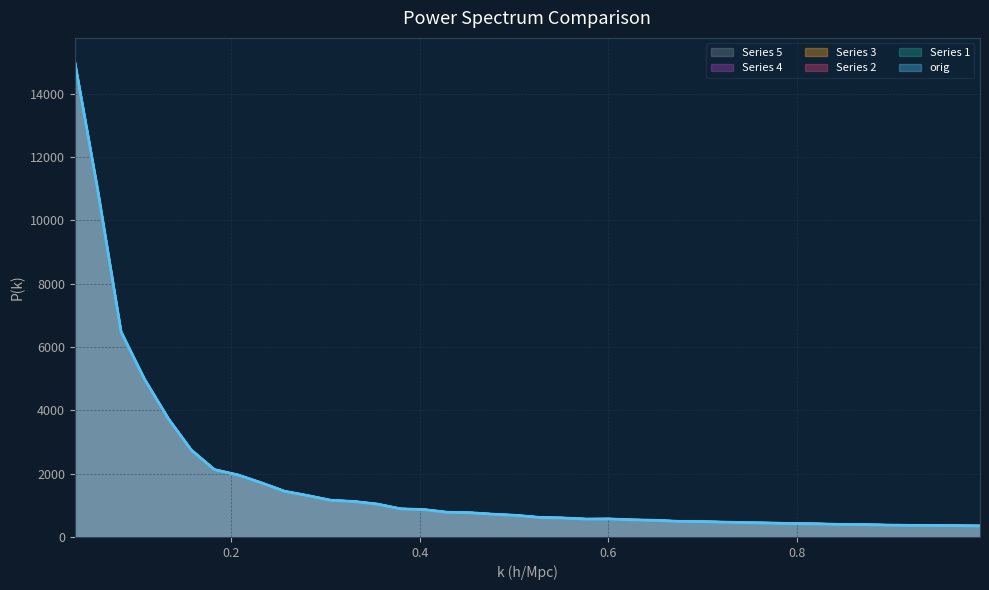

How many intersections are there between orig and 3?

8